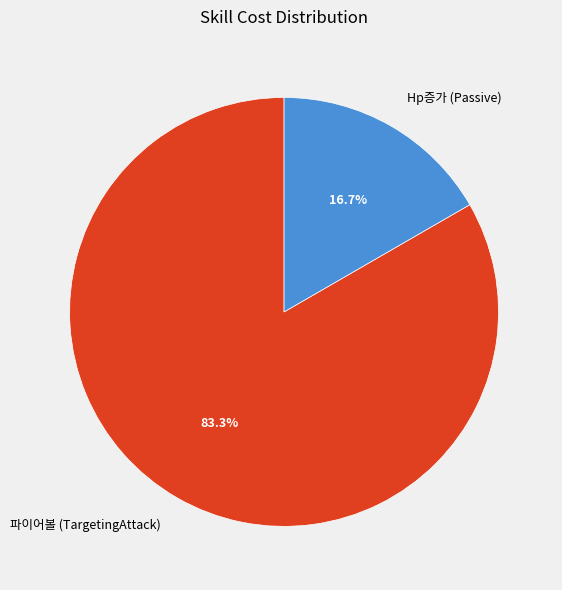

Do 파이어볼 (TargetingAttack) and Hp증가 (Passive) together represent more than half of the pie?

Yes